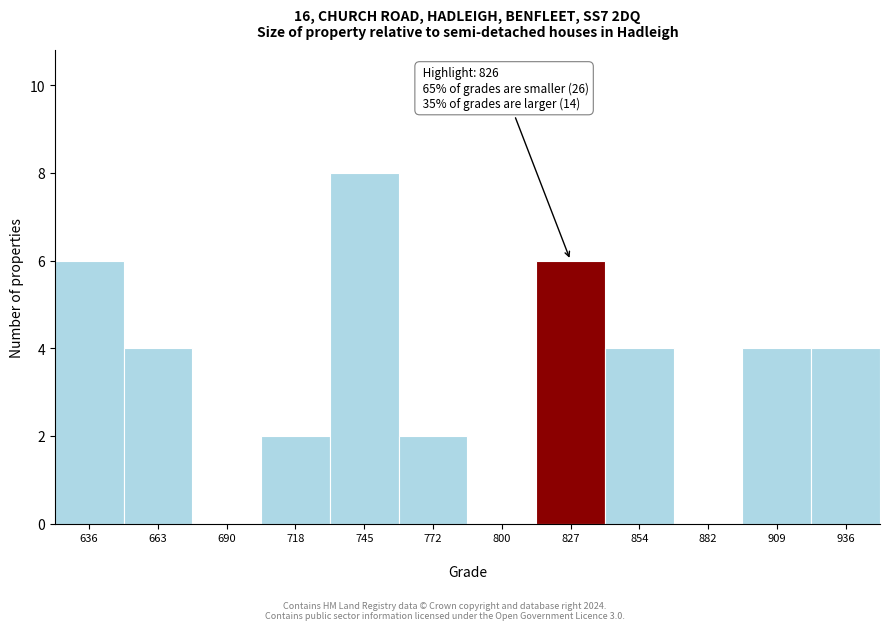

Which range on the x-axis has the tallest bar?

730 to 760